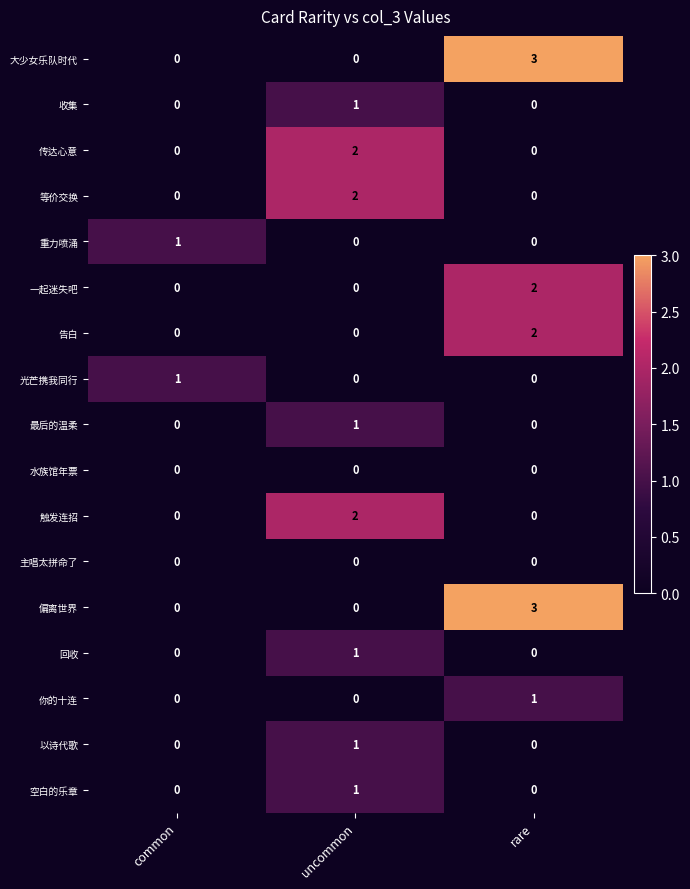

What is the total value across all series at rare?

11